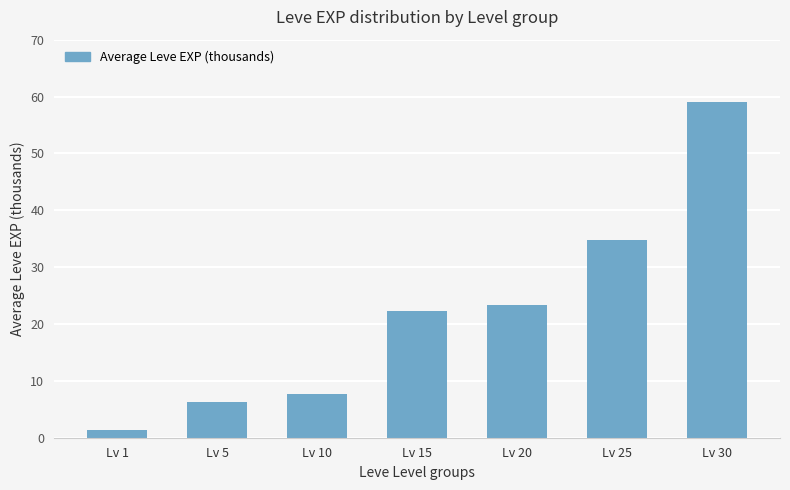

The value at Lv 20 is 23.3. True or false?

True